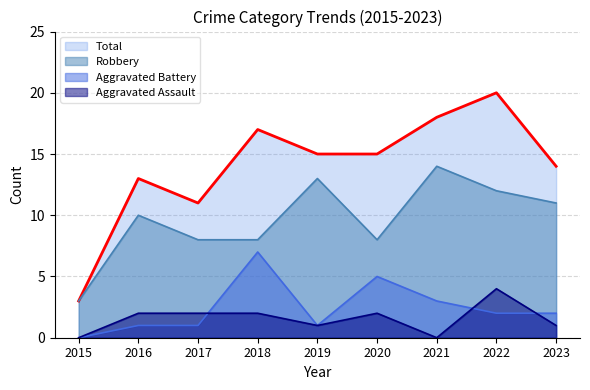

Rank the series by their maximum value, from highest to lowest.

Total, Robbery, Aggravated Battery, Aggravated Assault